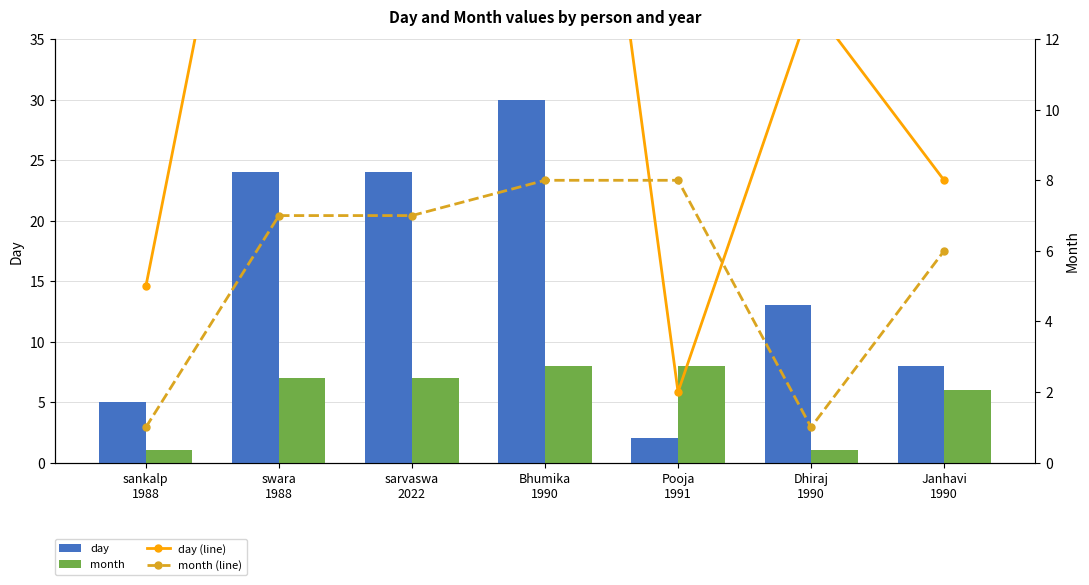

The month (line) series shows 12 at sarvaswa
2022. True or false?

False